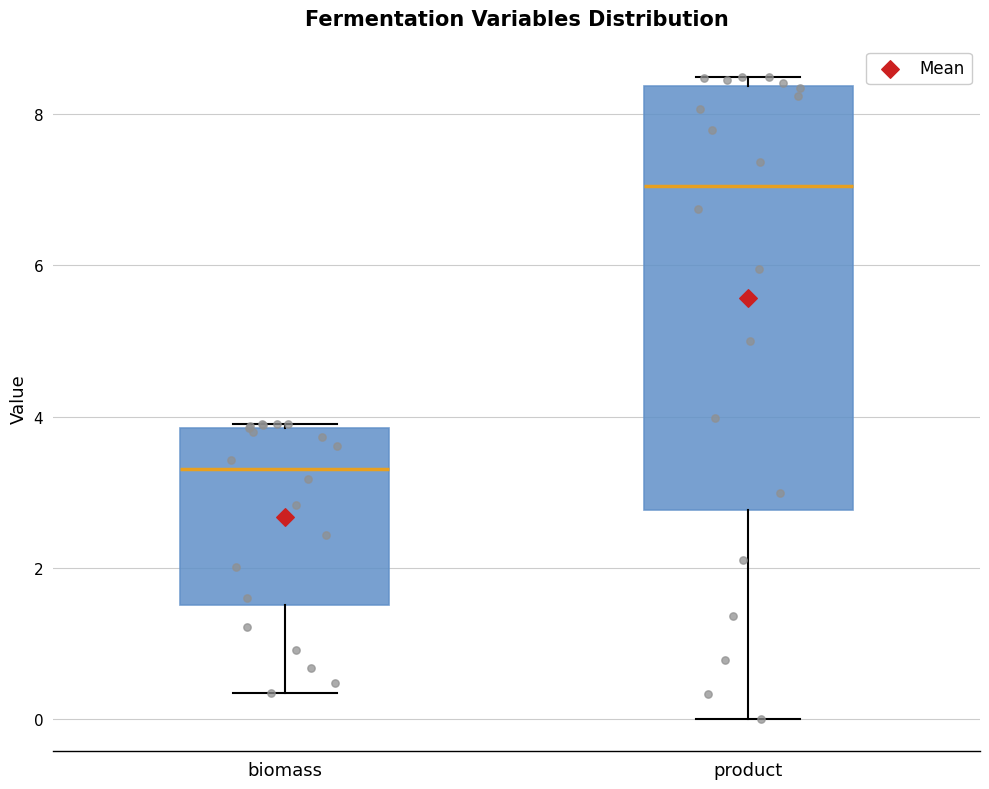

Which box's median line is the lowest?

biomass